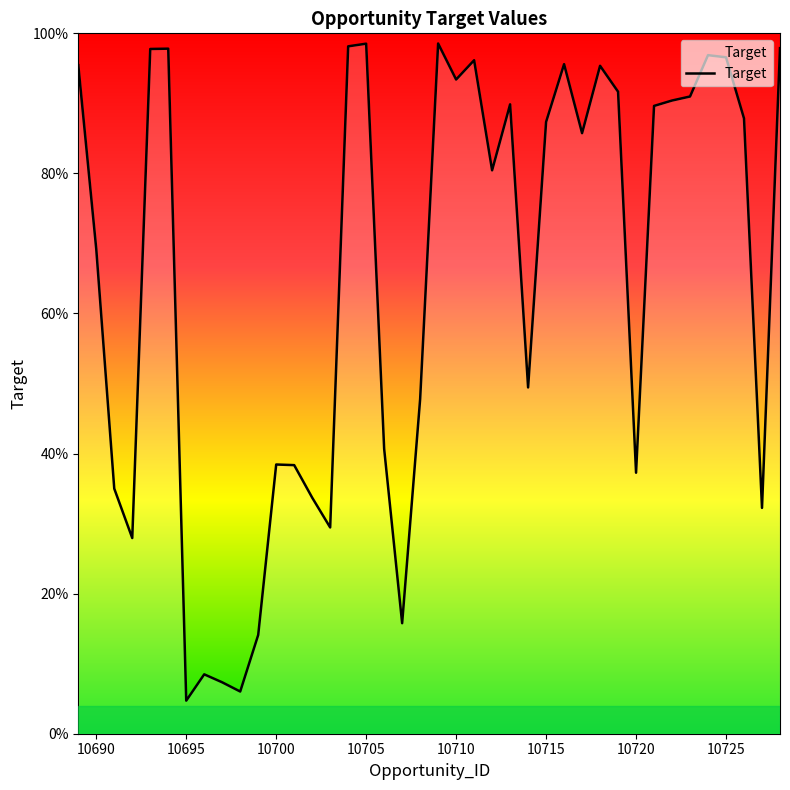

What is the label of the 2nd point from the left?

10690